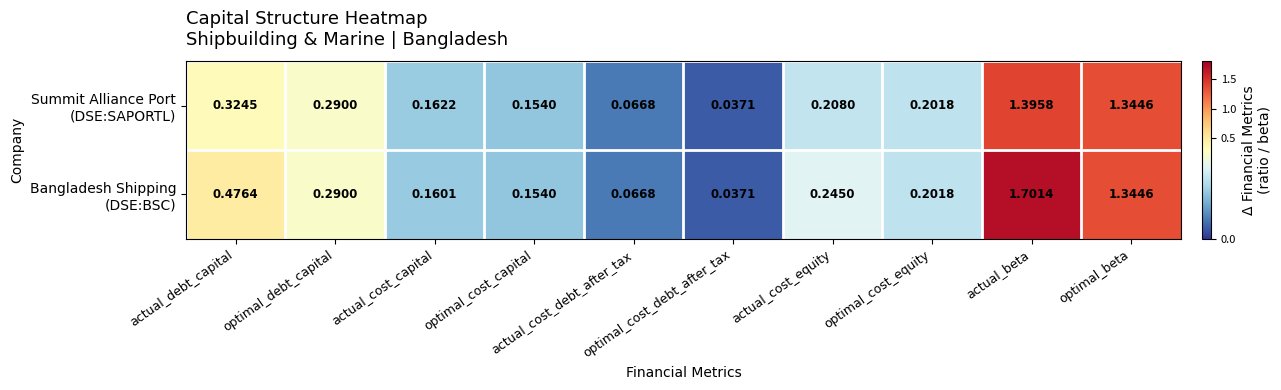

Rank the series by their average value, from highest to lowest.

Bangladesh Shipping (DSE:BSC), Summit Alliance Port (DSE:SAPORTL)